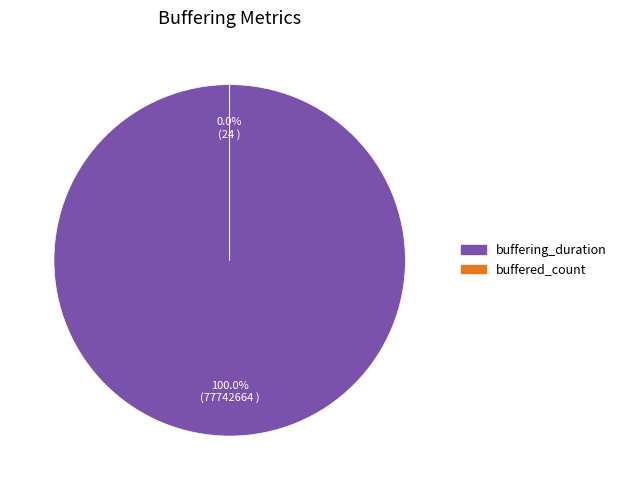

Rank the categories by value from highest to lowest.

buffering_duration, buffered_count